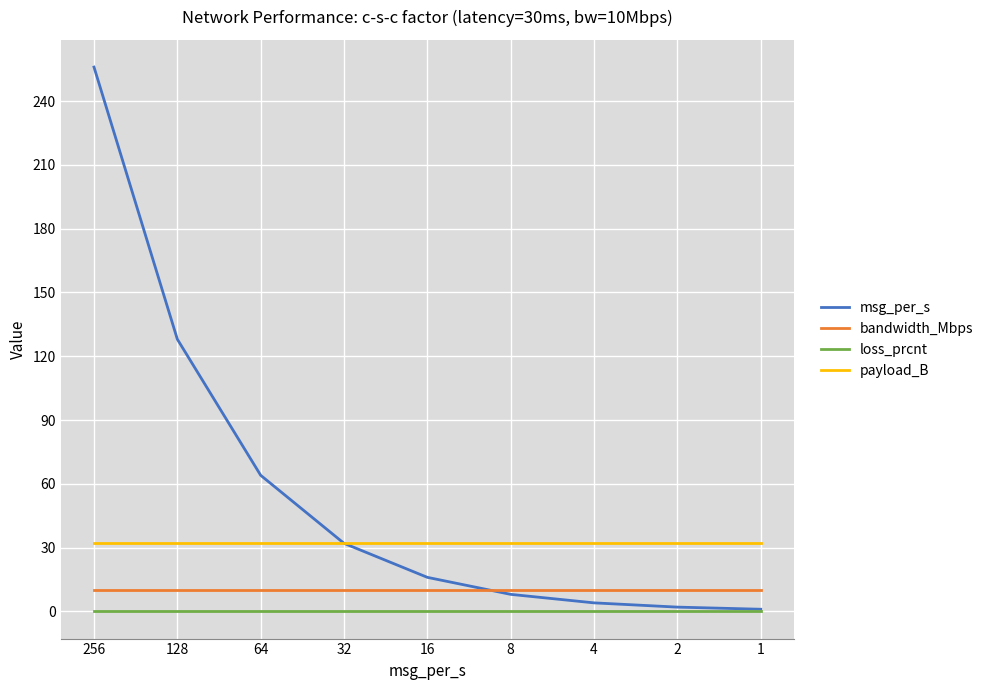

True or false: msg_per_s has a value of 1 at 1.

True